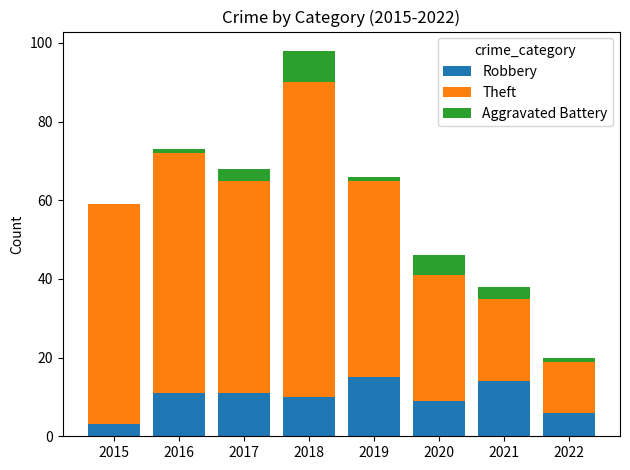

Count the number of data series in this chart.

3